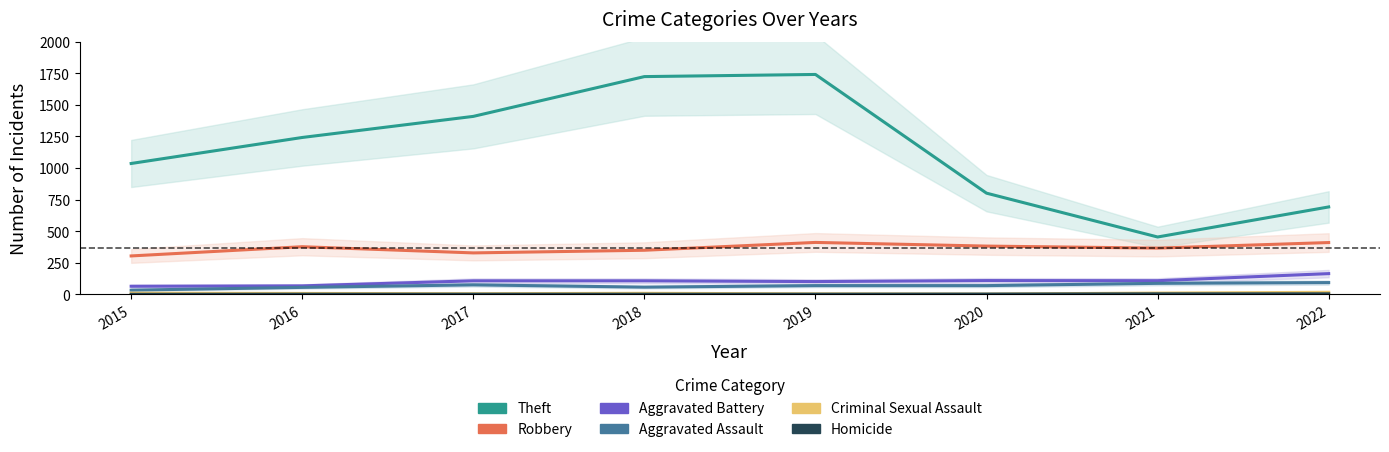

The value of Criminal Sexual Assault at 2017 is 3. True or false?

False